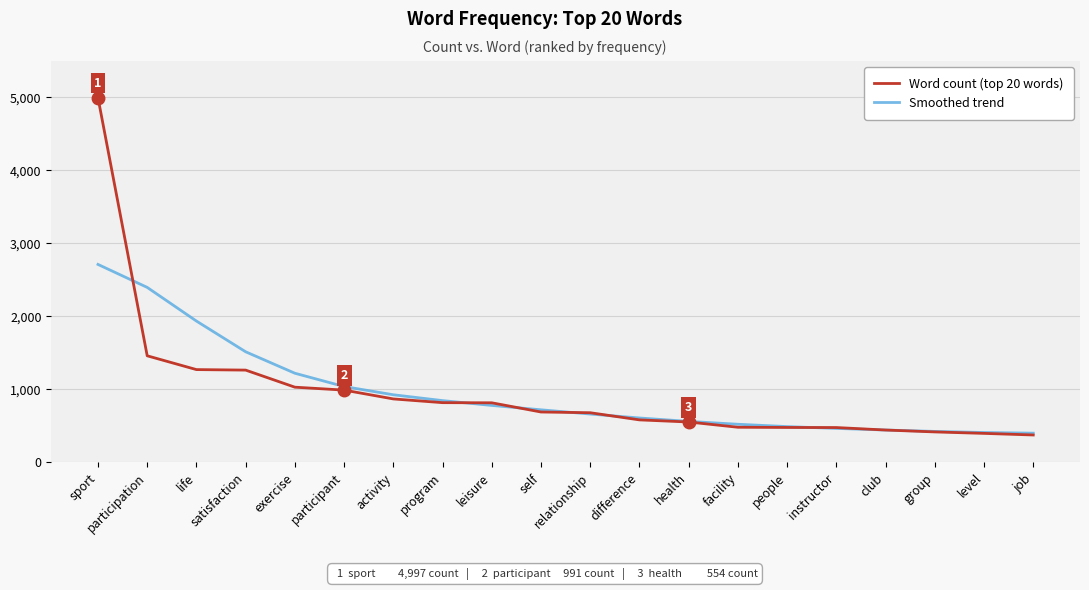

What is the highest value of the Word count (top 20 words) series?

4997